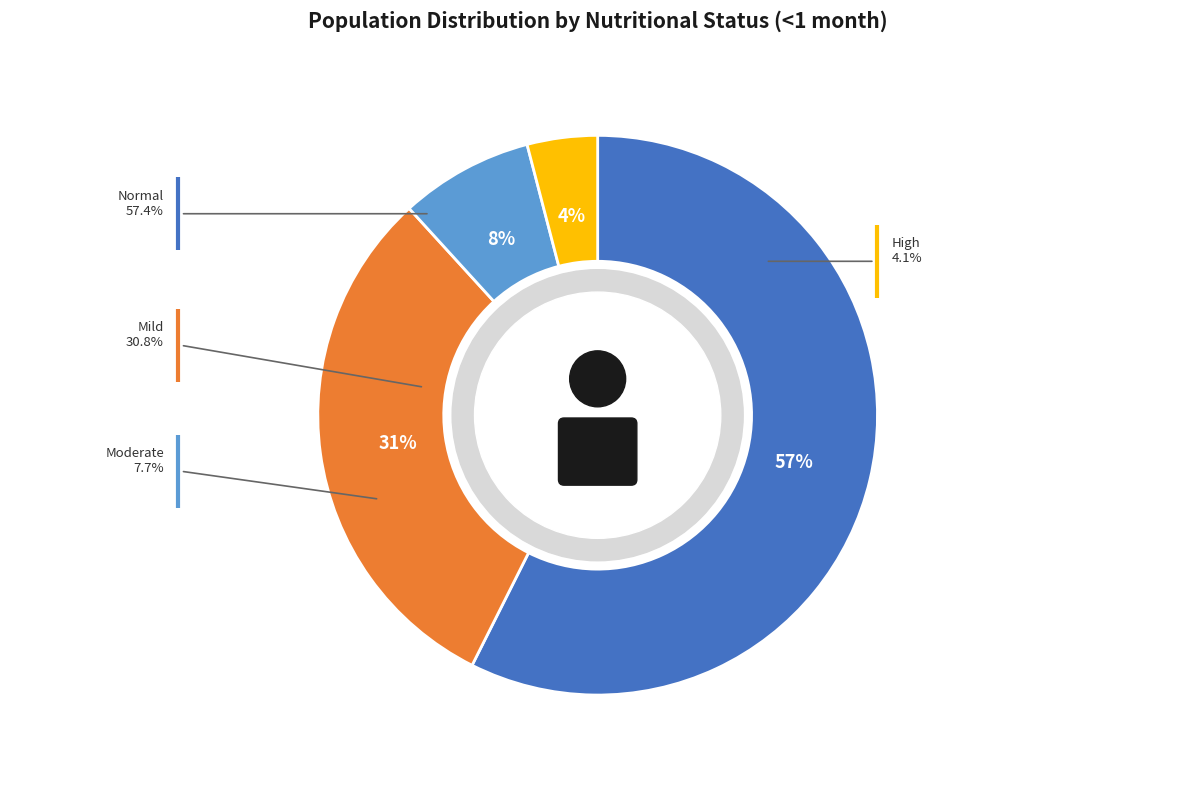

What is the largest slice in the pie chart?

Normal (WHZ-score > -1)